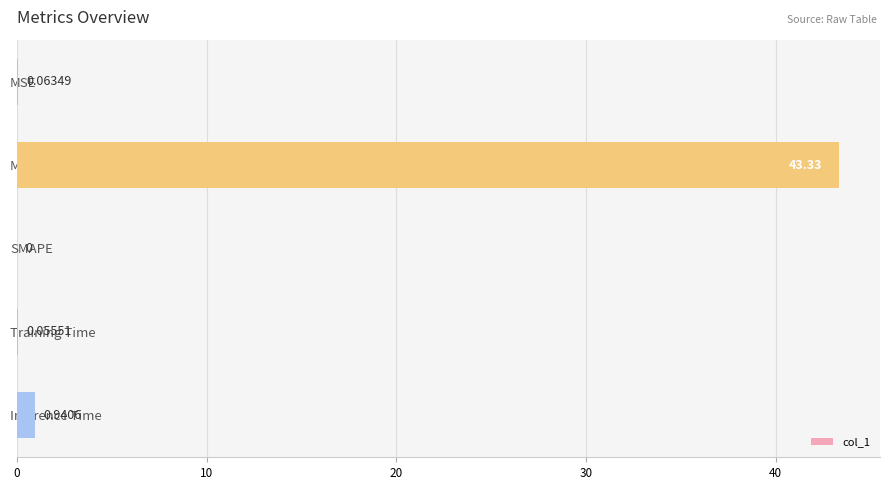

Which category has the highest value across all series?

MAPE